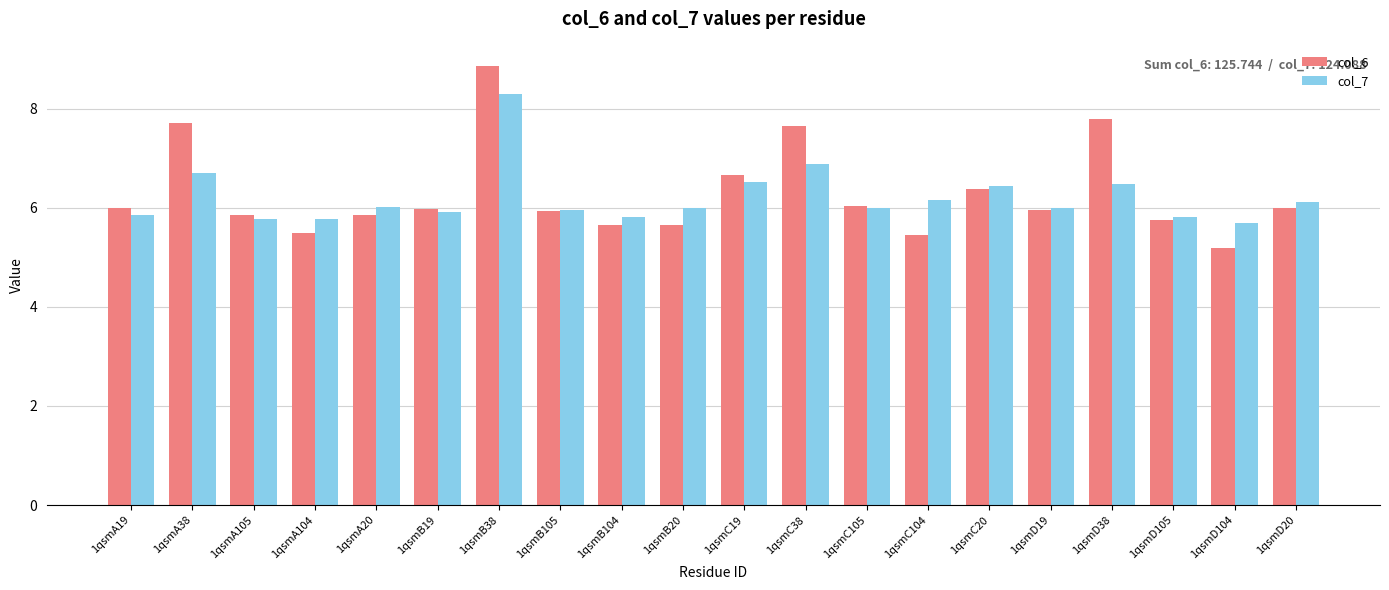

List the series in order of their peak value, lowest first.

col_7, col_6